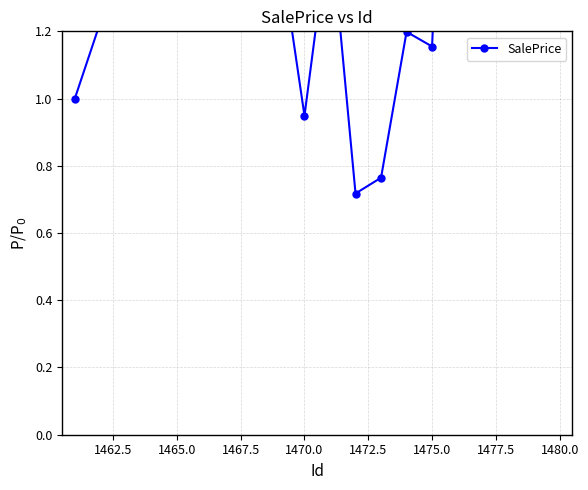

What is the sum of all values?

31.7